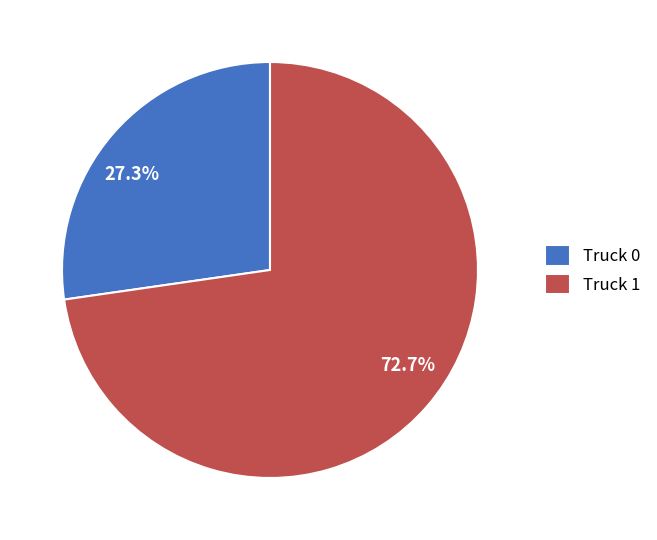

To the nearest percent, what percentage of the pie is Truck 0?

27%